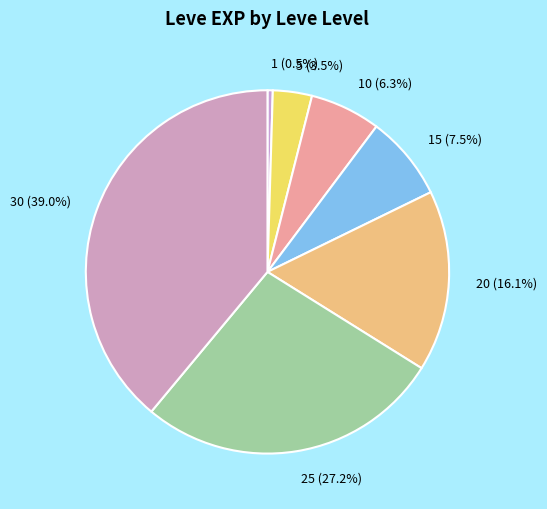

Between 10 and 25, which is larger?

25